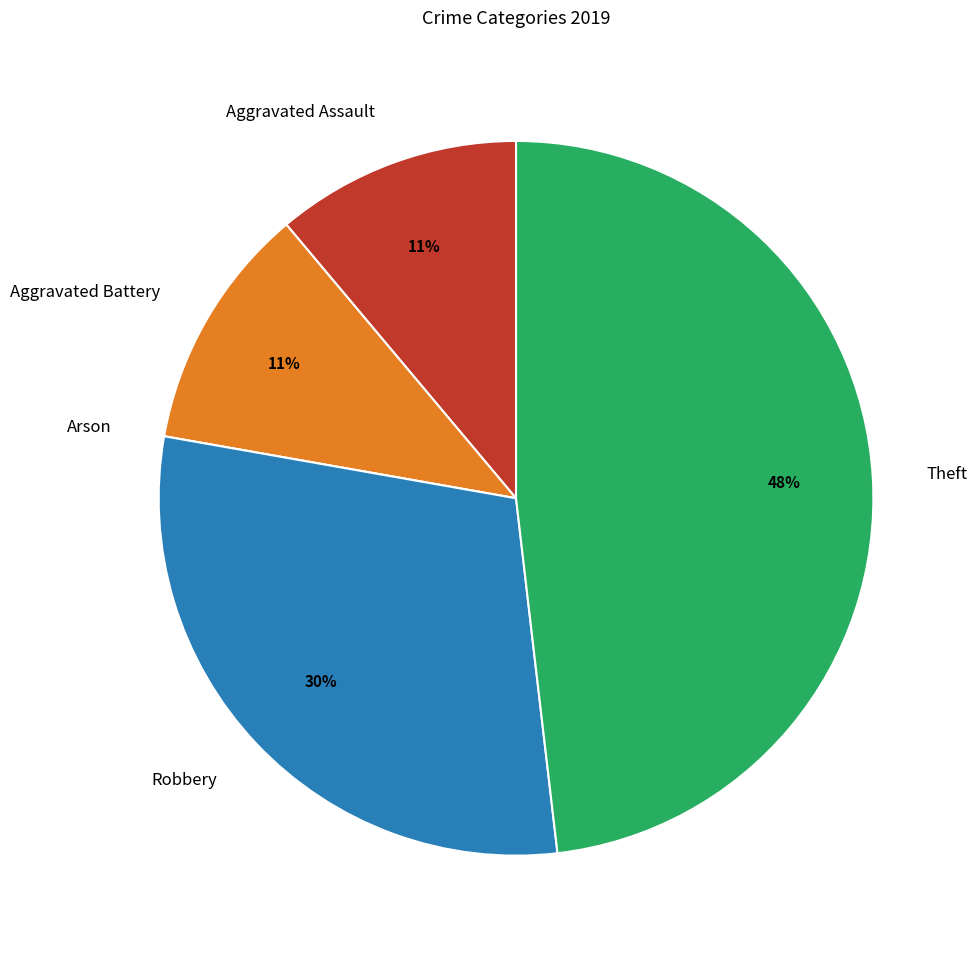

To the nearest percent, what is the difference between the largest and smallest slice percentages?

48%